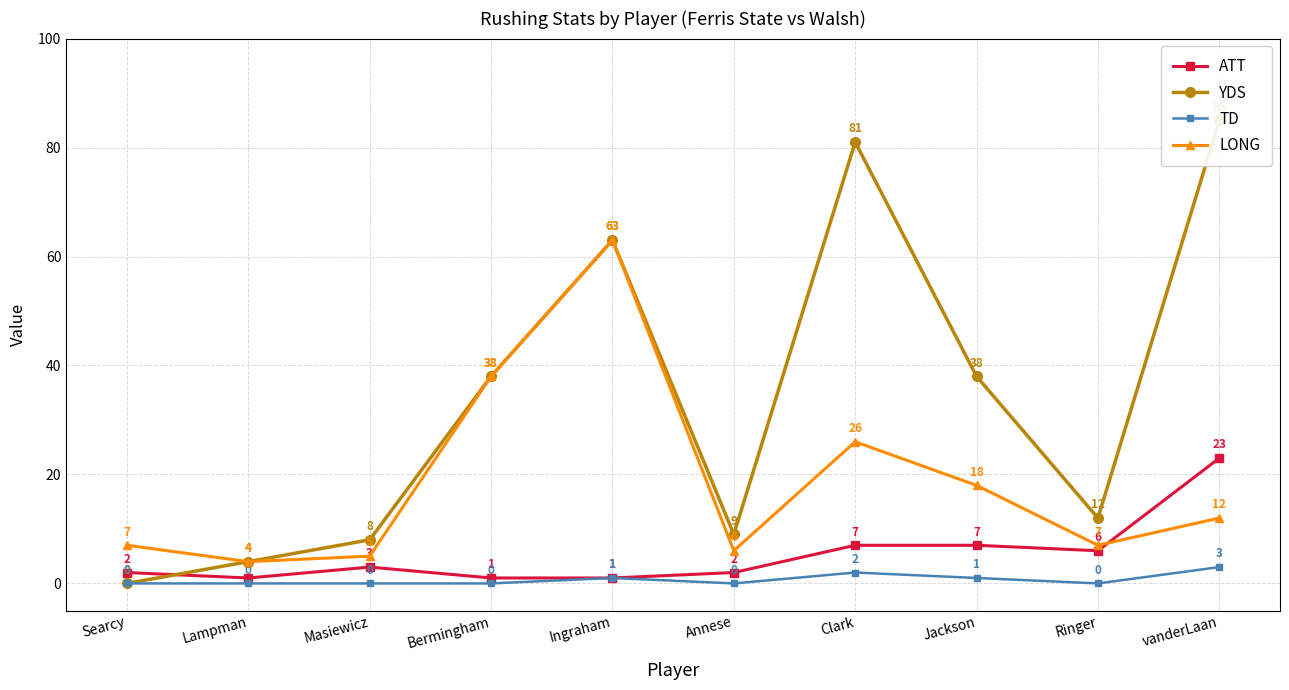

True or false: LONG and ATT intersect in this chart.

True